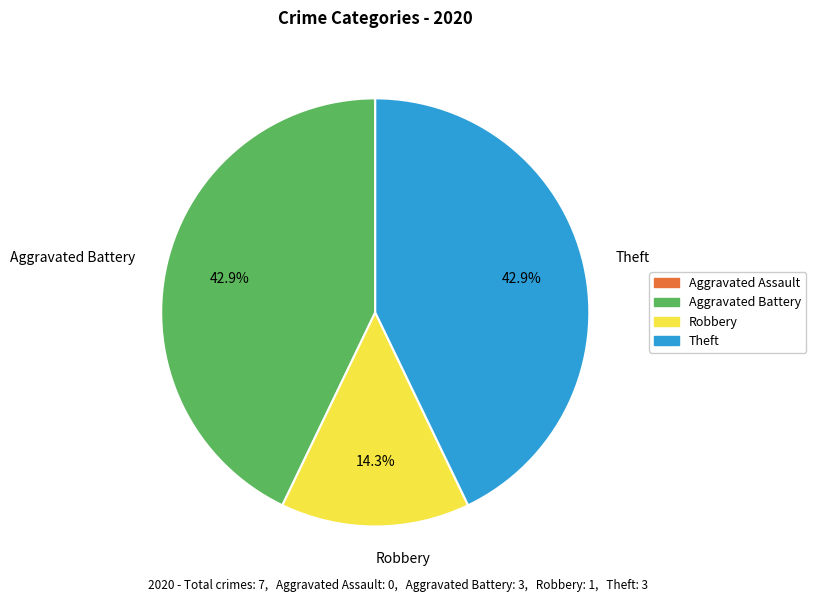

To the nearest percent, what is the difference between the largest and smallest slice percentages?

29%